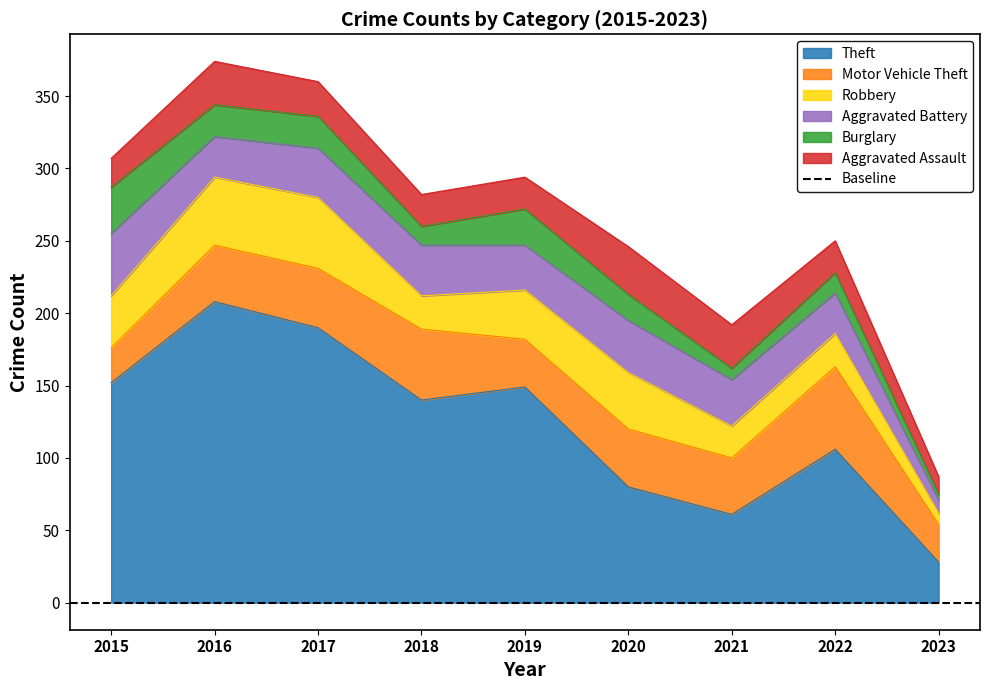

How many categories are shown in the chart?

9